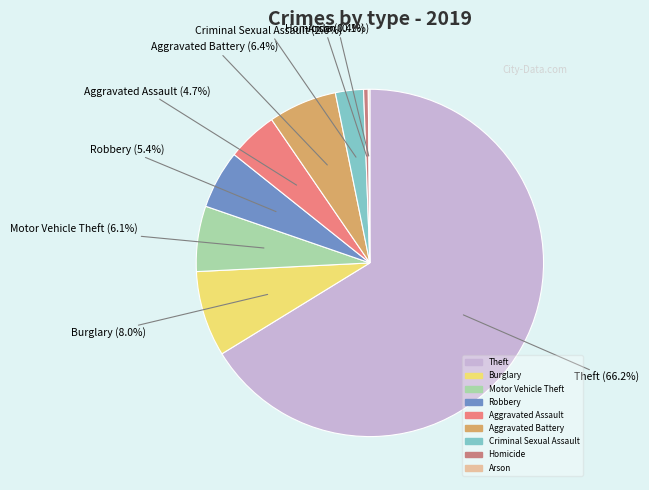

Rank the categories by value from highest to lowest.

Theft, Burglary, Aggravated Battery, Motor Vehicle Theft, Robbery, Aggravated Assault, Criminal Sexual Assault, Homicide, Arson